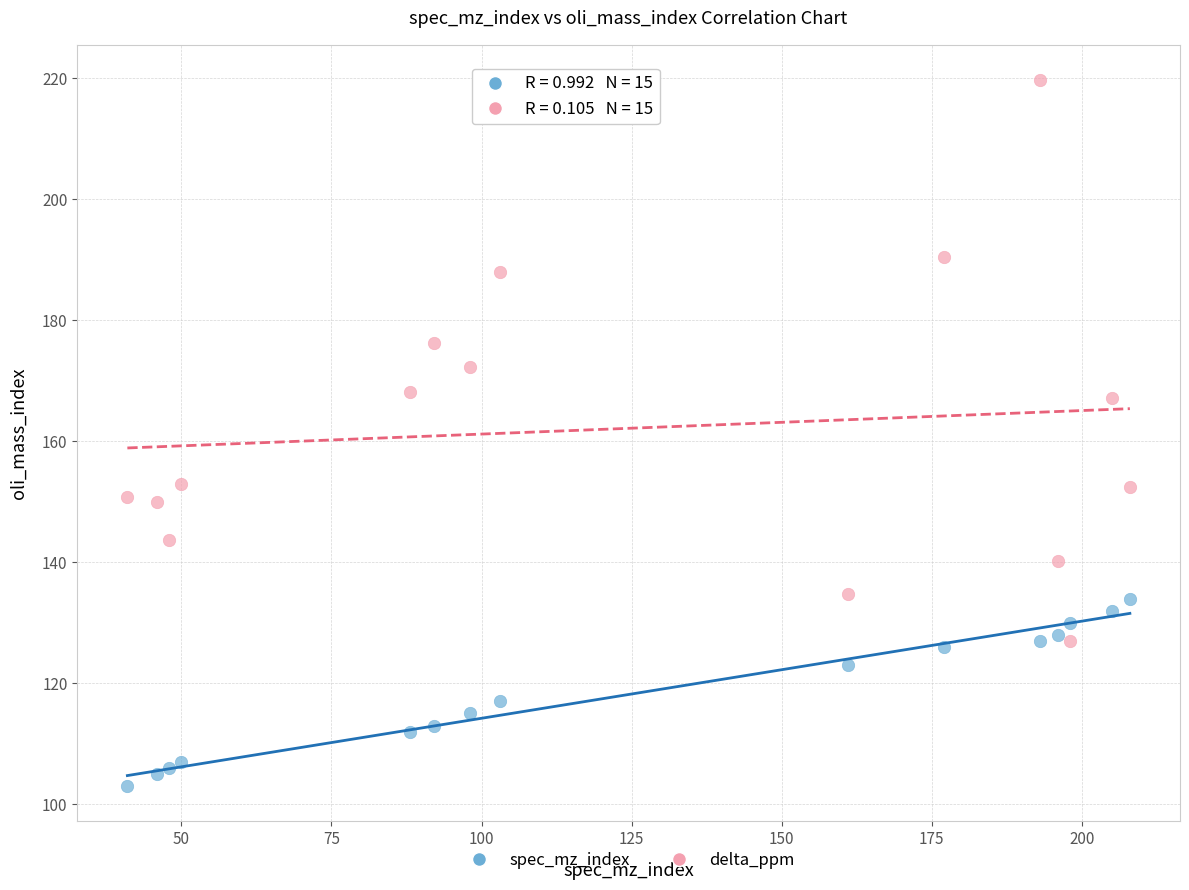

Across all data points, what is the range of Y values (max minus min)?

116.7